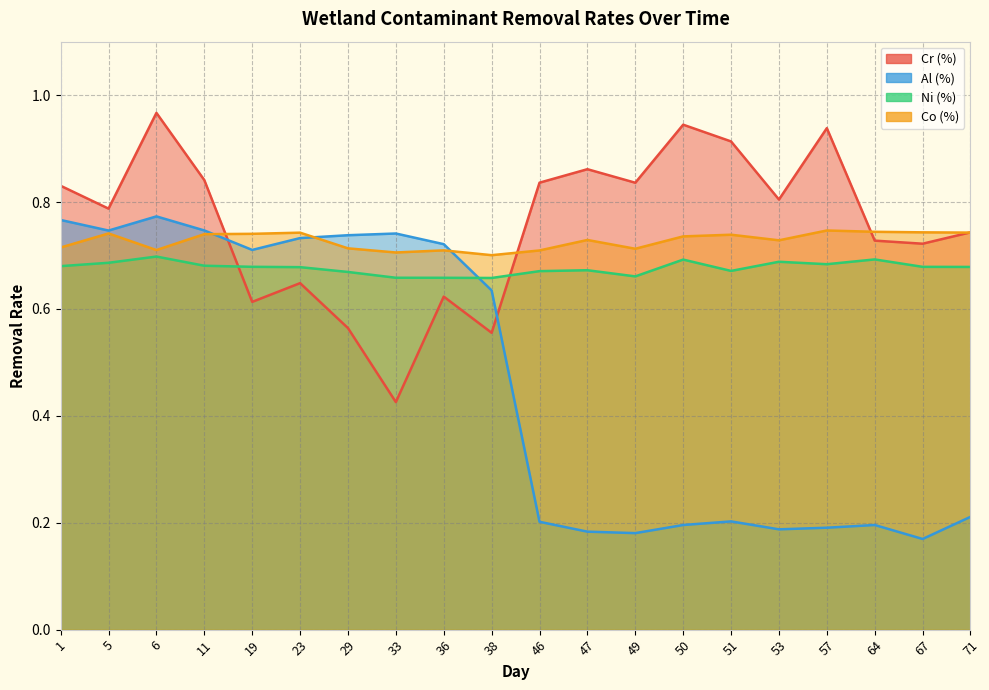

How many Co (%) values are between 0 and 1?

20